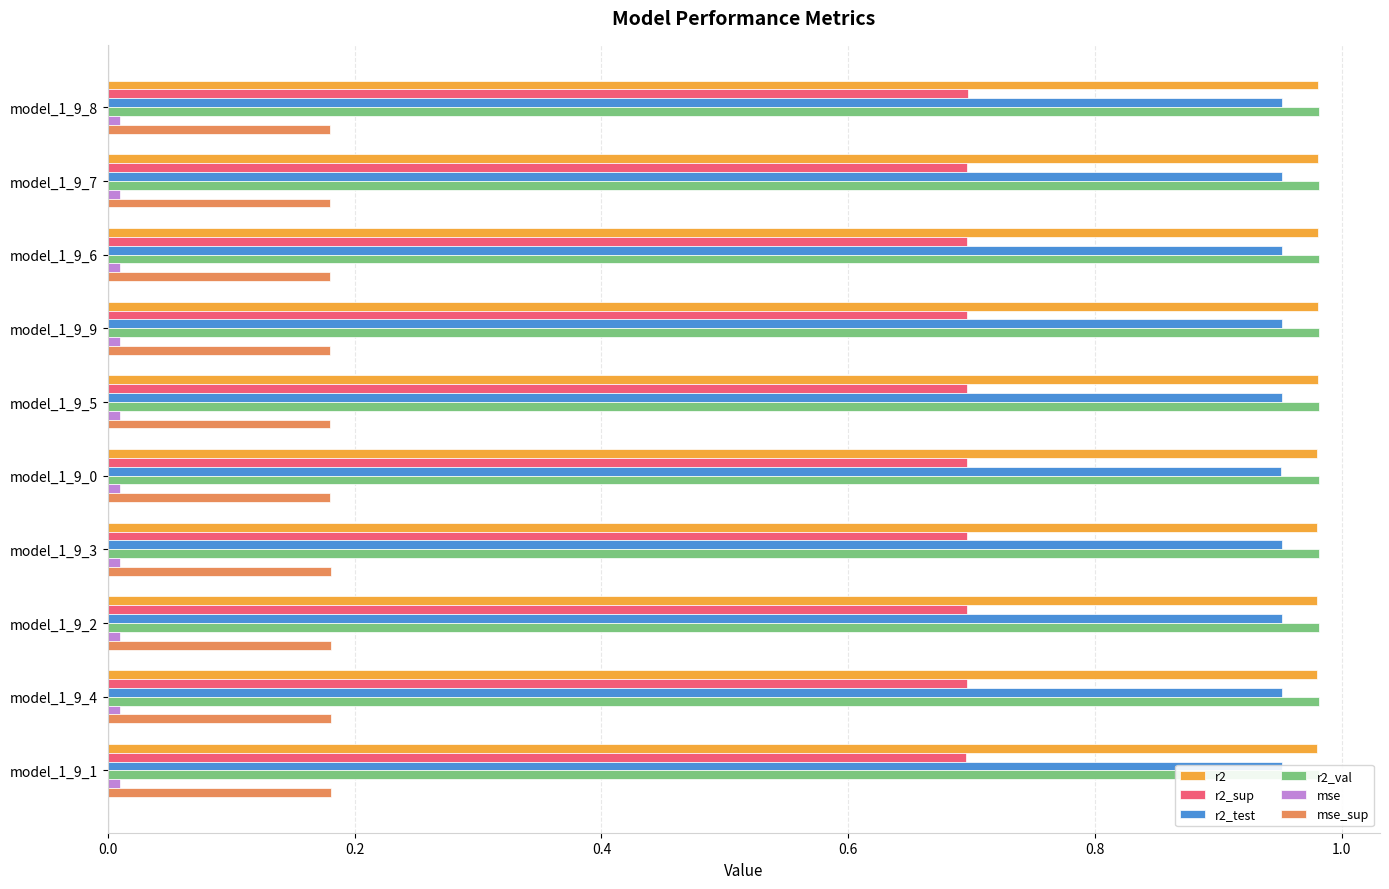

Is the value of r2_val at model_1_9_4 greater than the value of r2_sup at model_1_9_4?

Yes